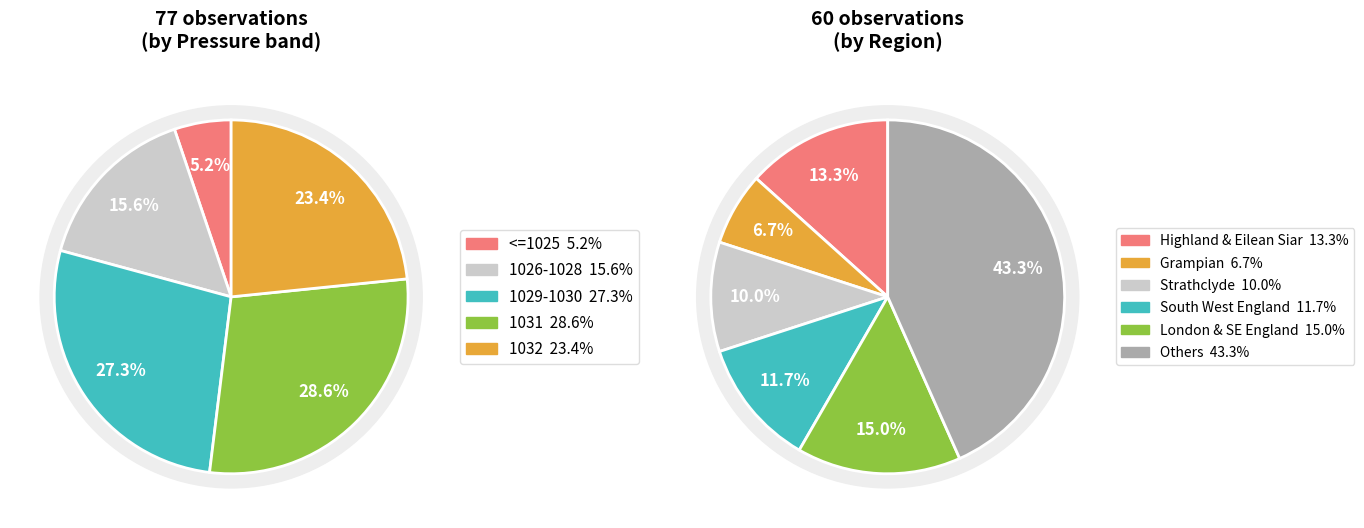

Is there any slice that represents more than half of the pie?

No